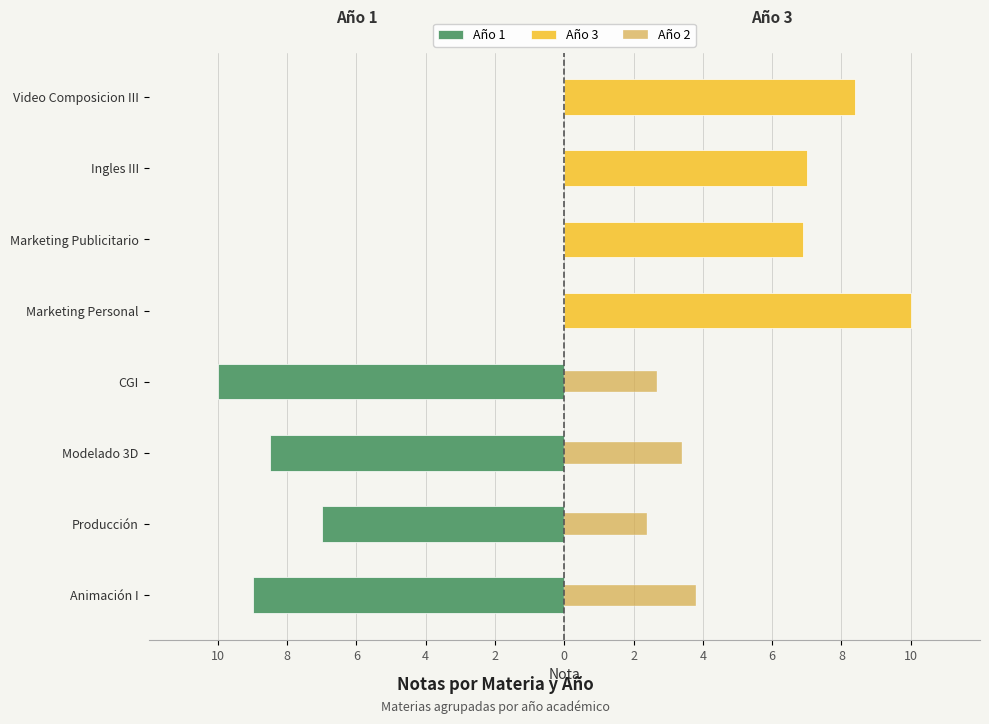

True or false: Año 3 has a value of 8.4 at Video Composicion III.

True